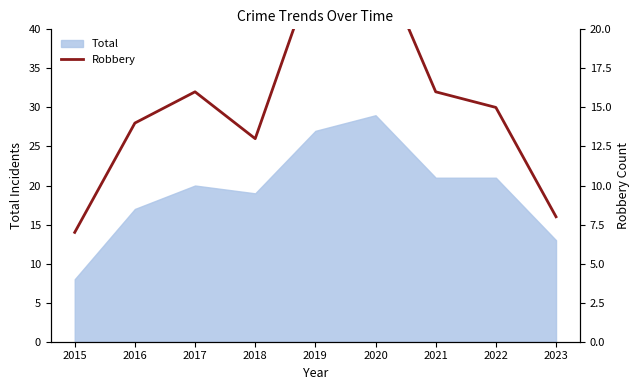

Reading left to right, extract all data points from this chart.

7	14	16	13	24	25	16	15	8